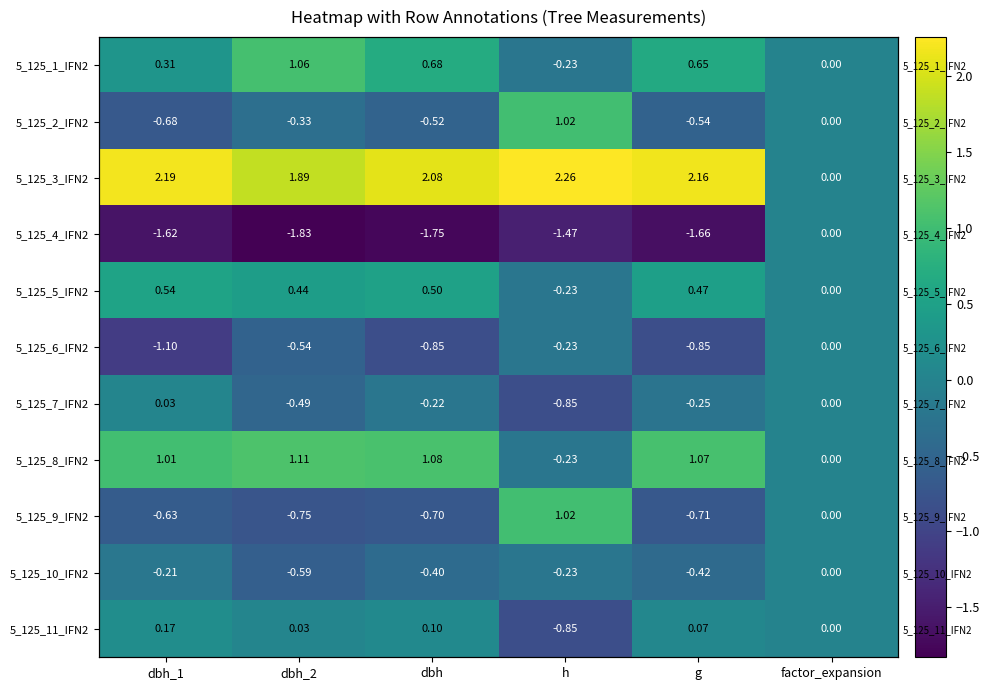

Rank the series at g from highest to lowest value.

5_125_3_IFN2, 5_125_8_IFN2, 5_125_1_IFN2, 5_125_5_IFN2, 5_125_11_IFN2, 5_125_7_IFN2, 5_125_10_IFN2, 5_125_2_IFN2, 5_125_9_IFN2, 5_125_6_IFN2, 5_125_4_IFN2